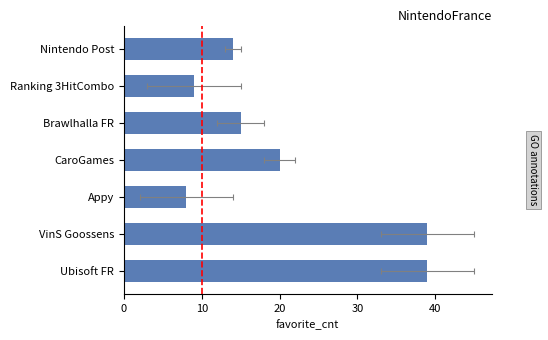

What is the greatest value displayed?

39